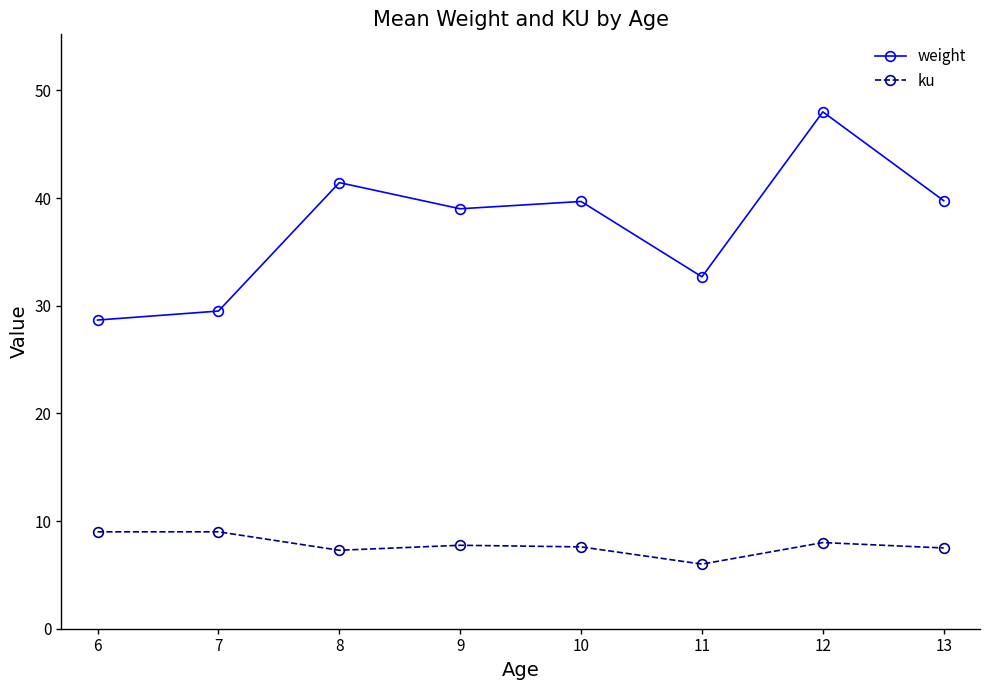

True or false: weight has a value of 48.0 at 12.

True